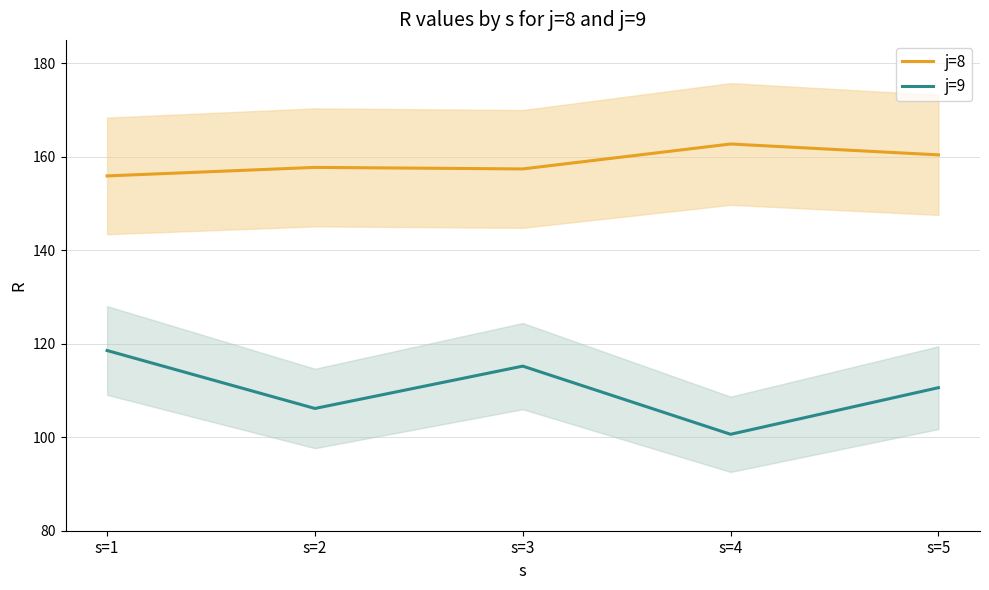

What is the average value of the j=9 series?

110.2